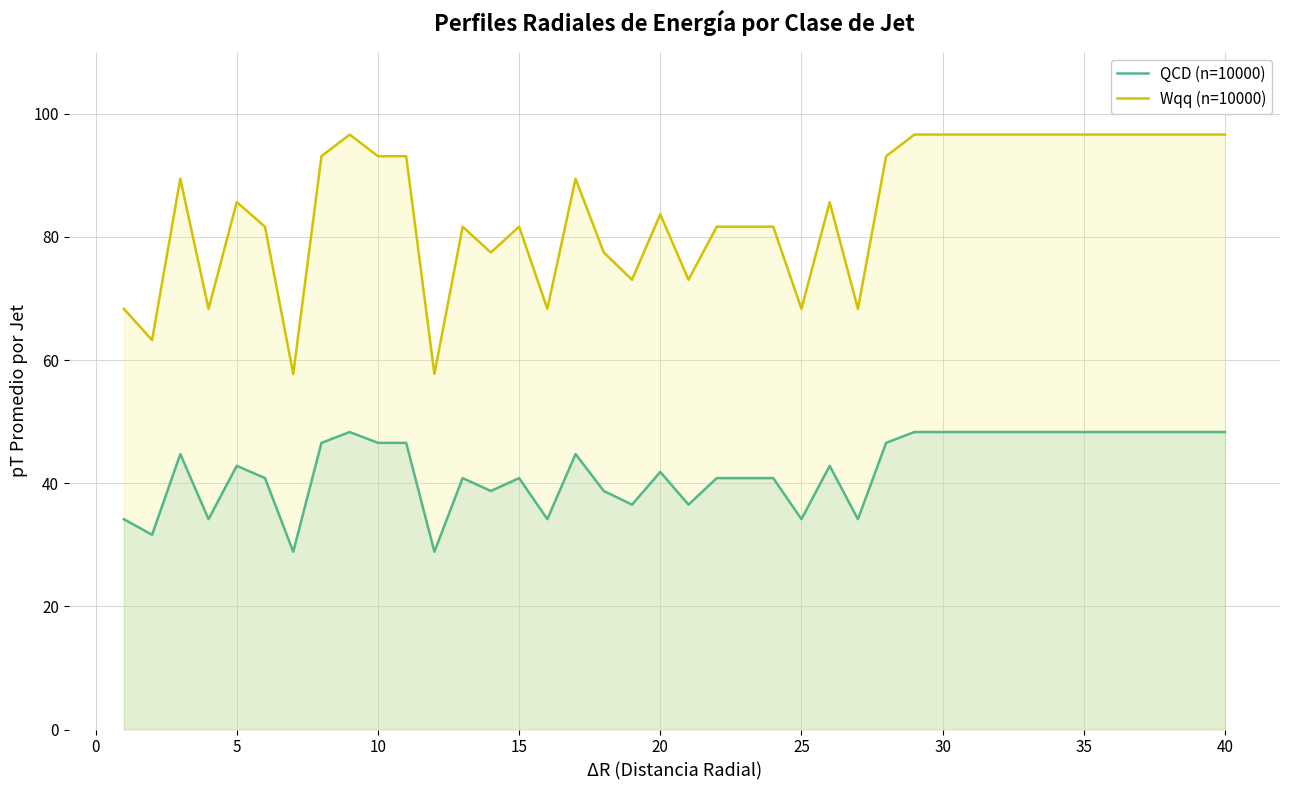

How many interior local peaks does the QCD (n=10000) series have?

8